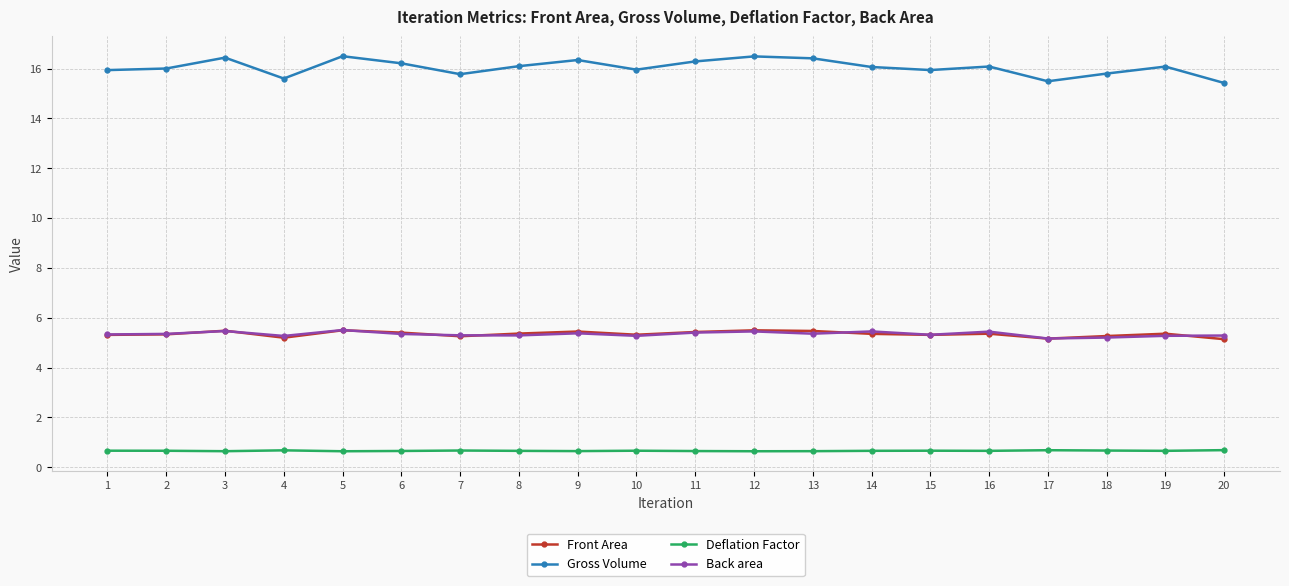

True or false: Back area has more than 0 points higher than both neighbors.

True